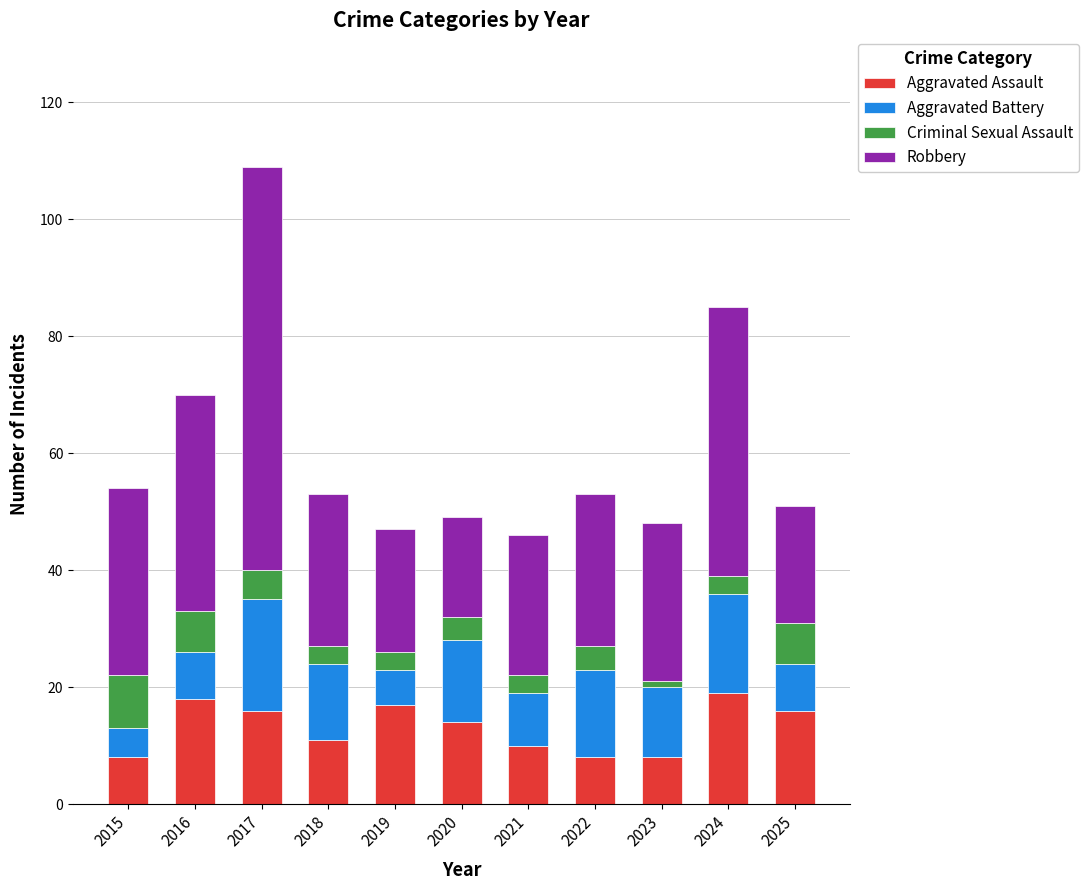

What is the difference between the Aggravated Assault values at 2020 and 2015?

6